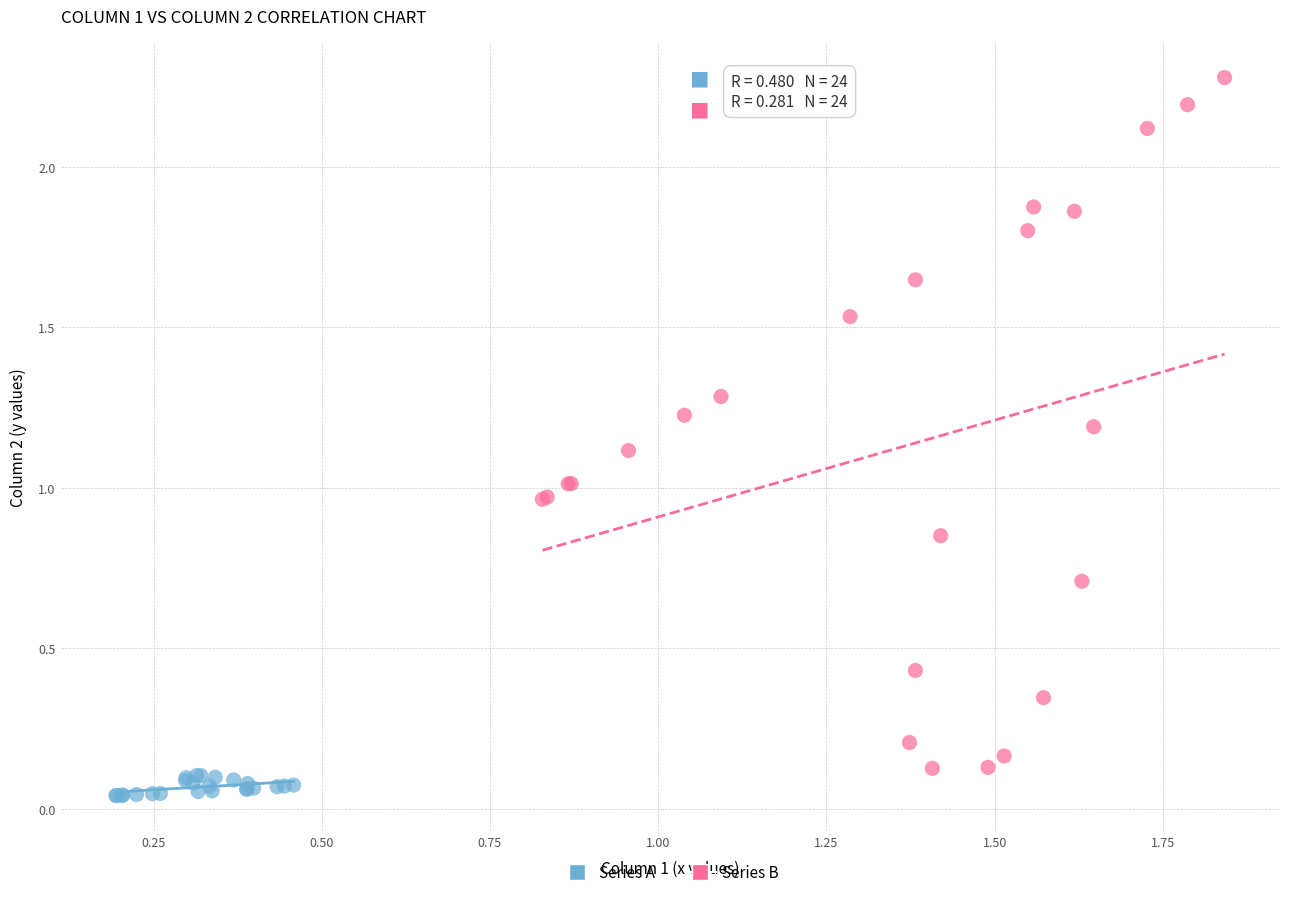

Which series reaches the maximum Y coordinate?

Series B